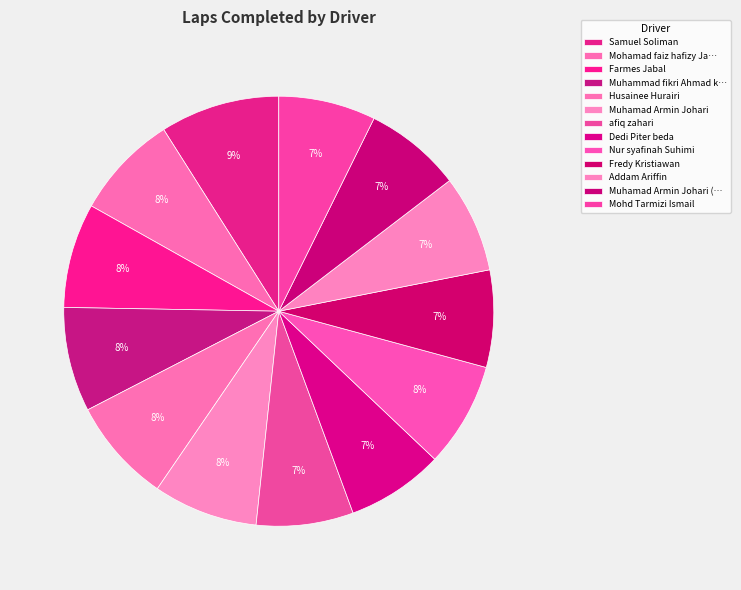

What percentage is NOT represented by Farmes Jabal?

92.1%